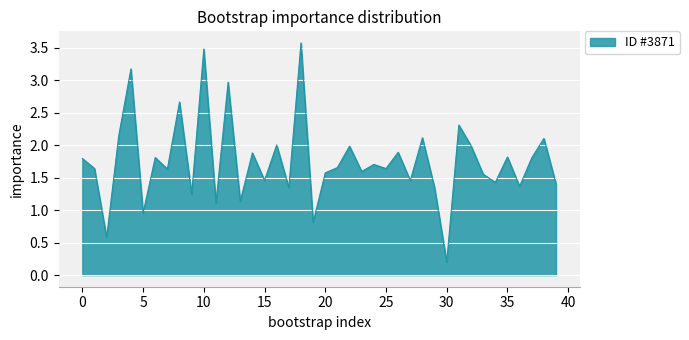

What is the difference between the maximum and minimum values?

3.4